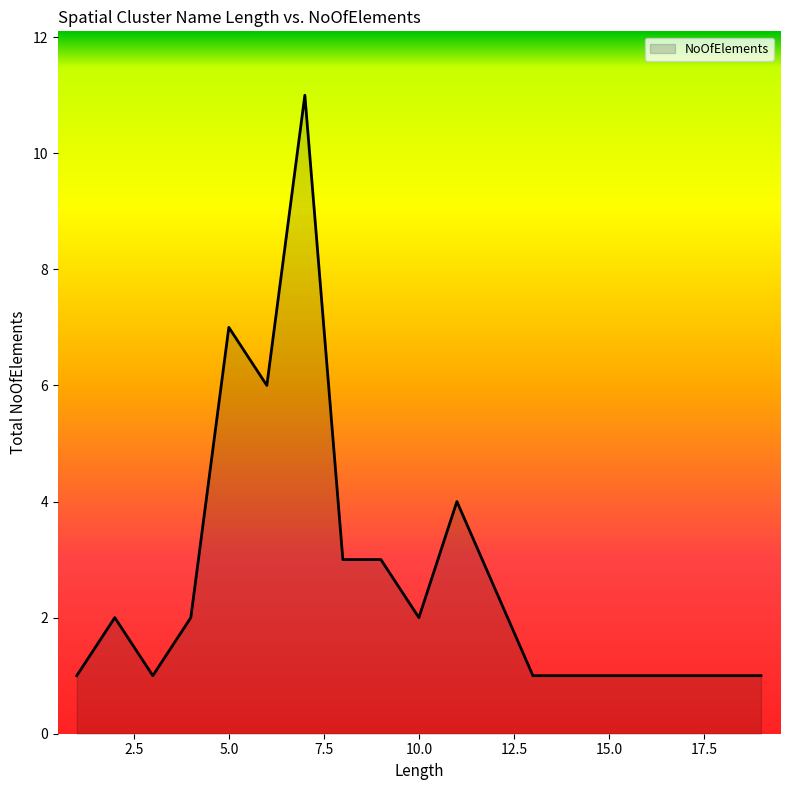

What is the difference between the maximum and minimum values?

10